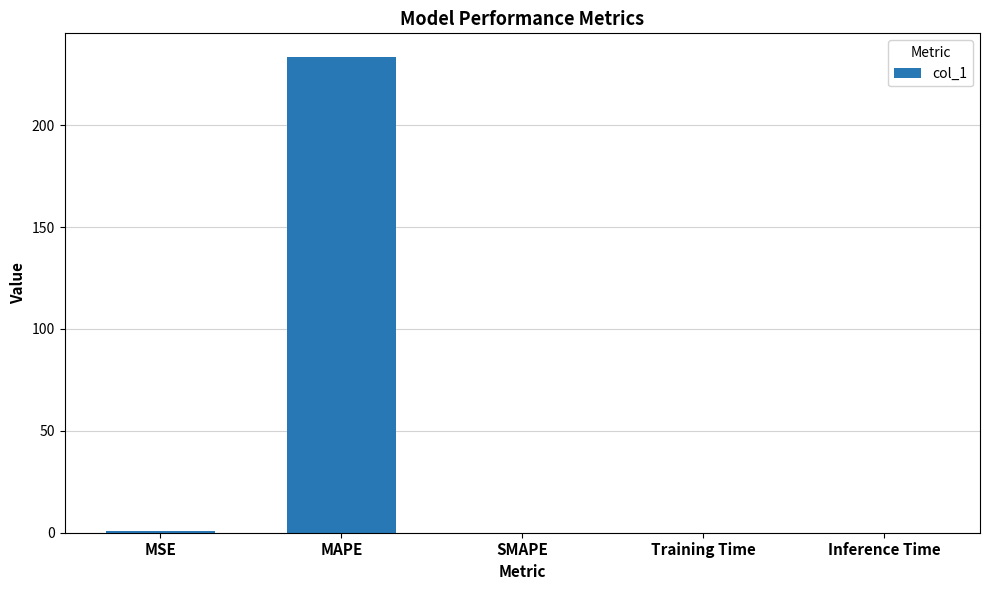

What is the sum of the values at SMAPE and MAPE?

233.4